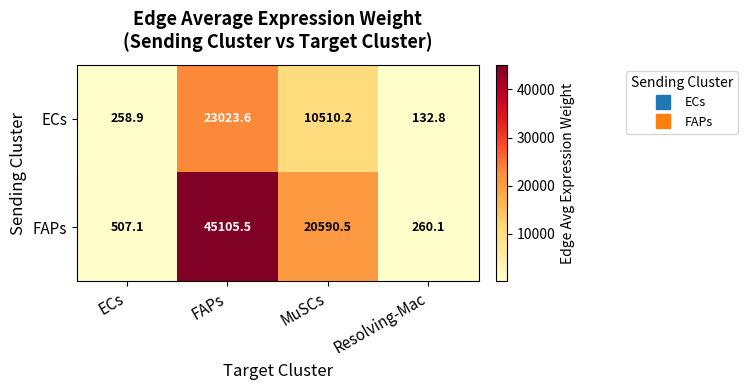

True or false: FAPs has a value of 20590.5 at MuSCs.

True